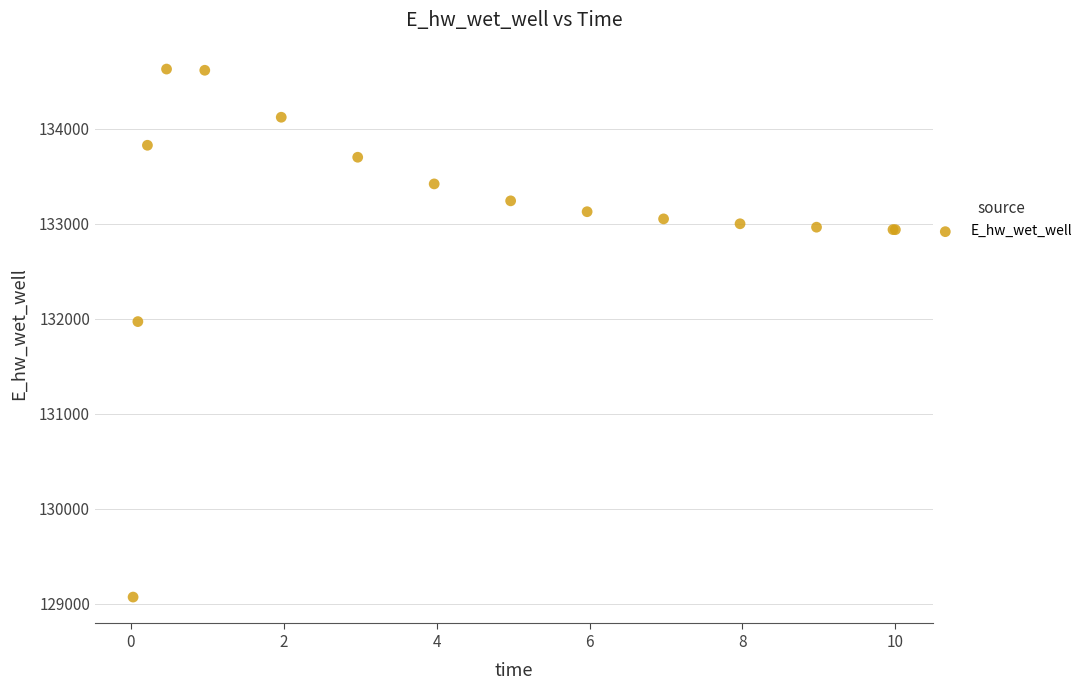

What Y value in the scatter plot is closest to 131849?

131970.1